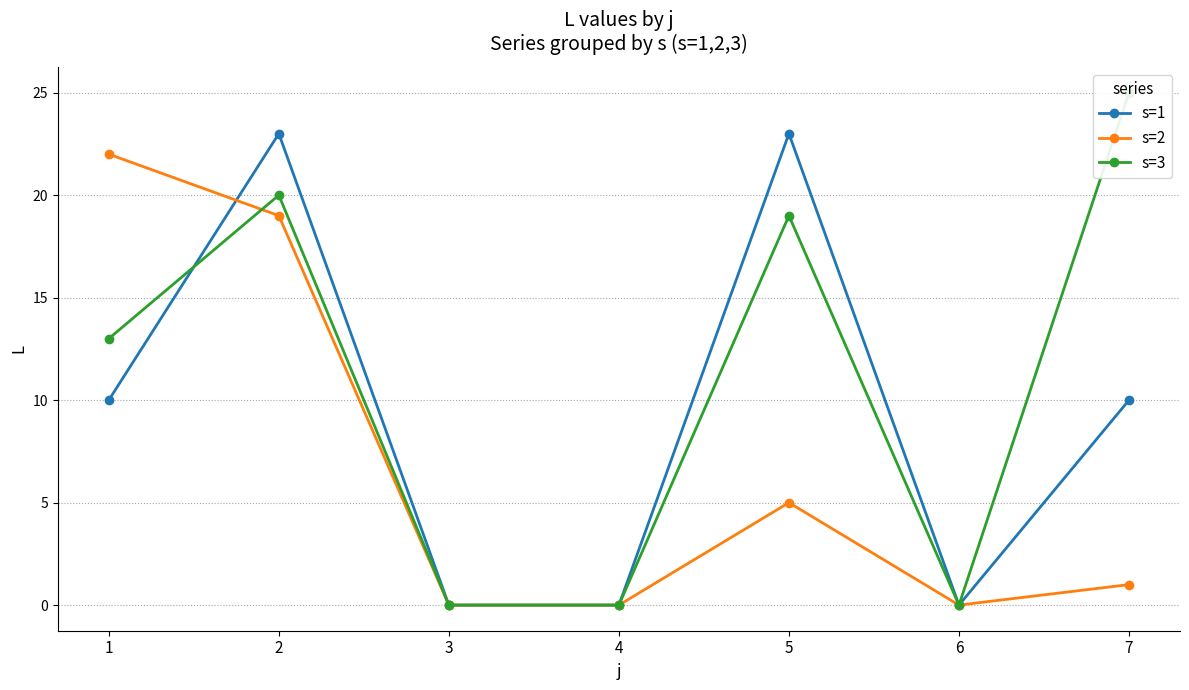

At 5, list the series in order from largest to smallest.

s=1, s=3, s=2